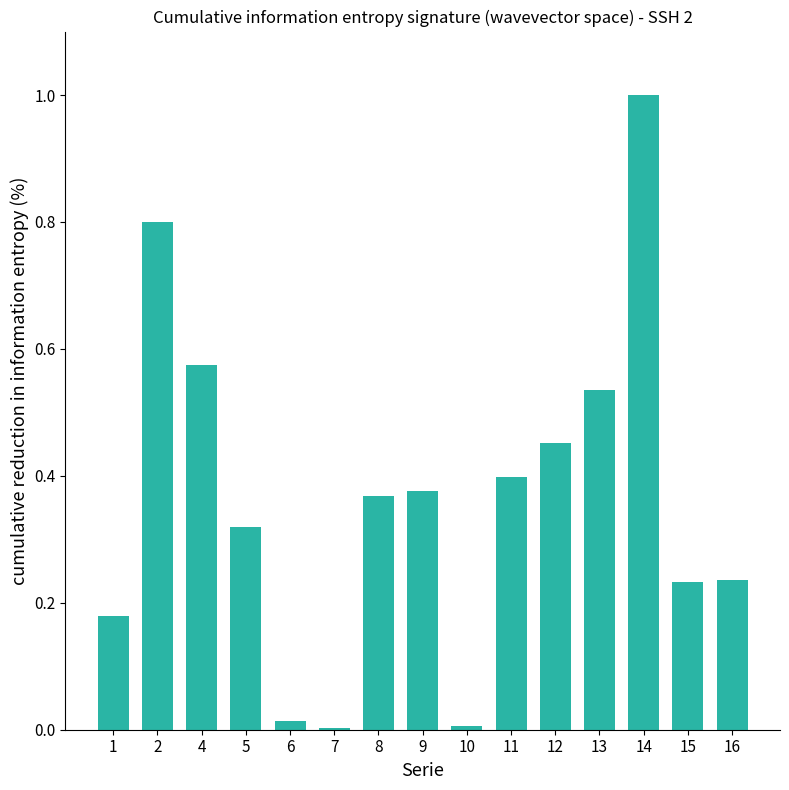

What is the sum of the values at 13 and 12?

1.0